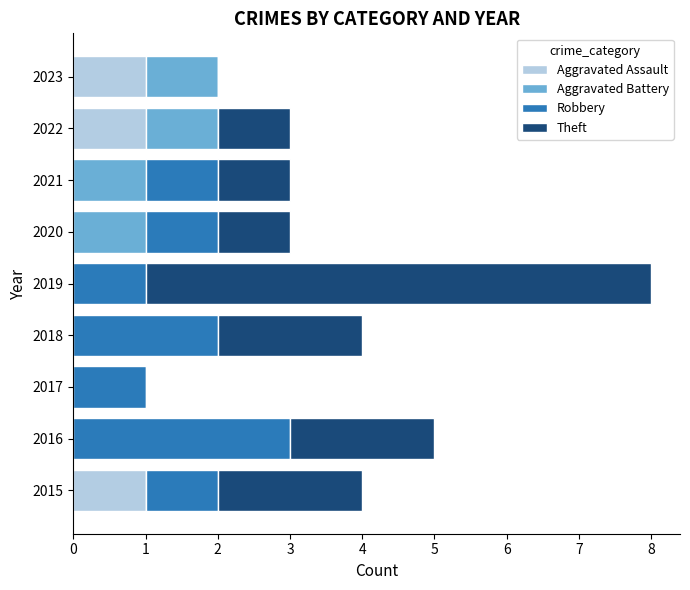

True or false: Aggravated Assault has a value of 1 at 2016.

False